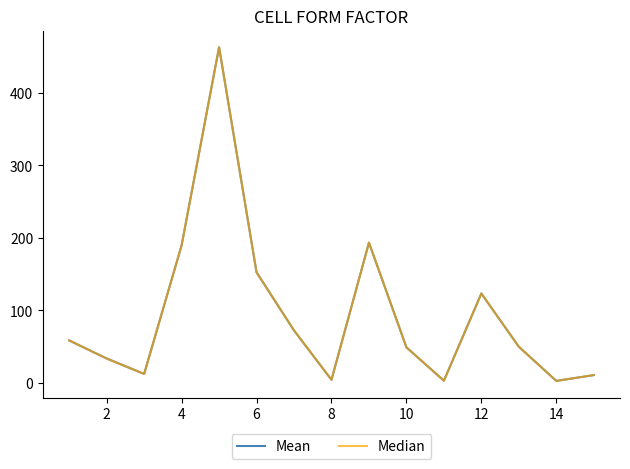

Does the chart have visible grid lines?

No